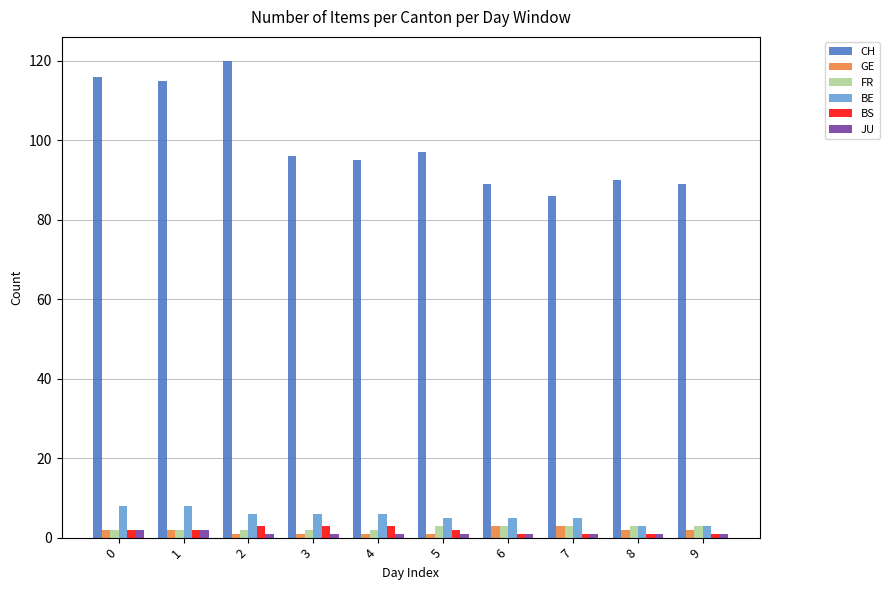

Which series changed the most between 1 and 9?

CH